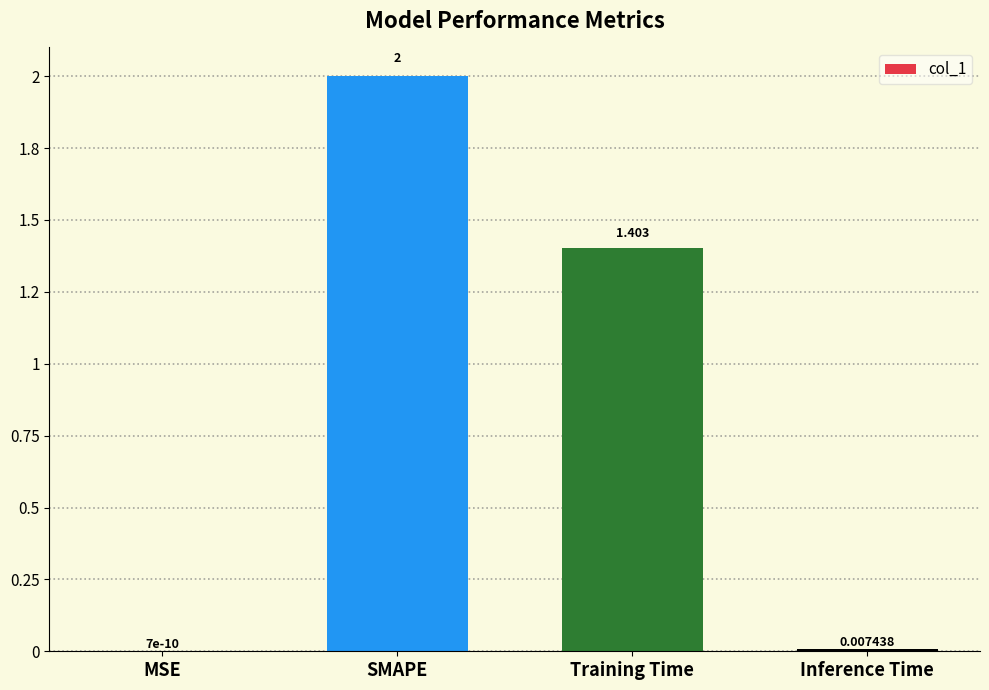

Are the bars horizontal?

No